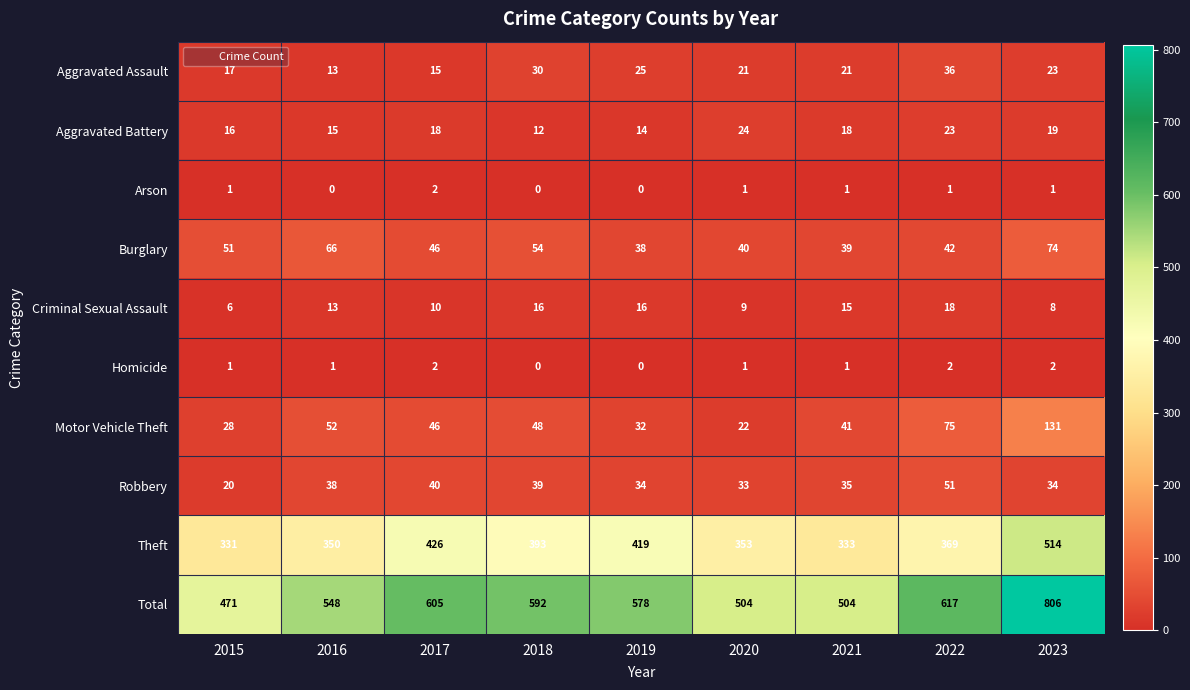

Which series has the widest spread of values?

Total